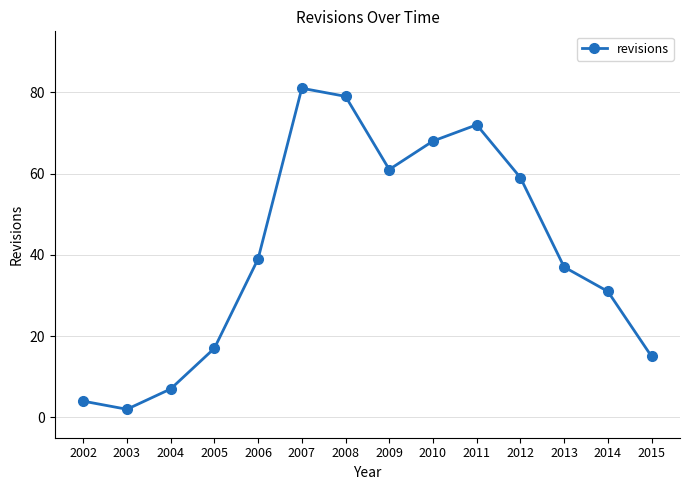

Is this an area chart (filled region under the line)?

No